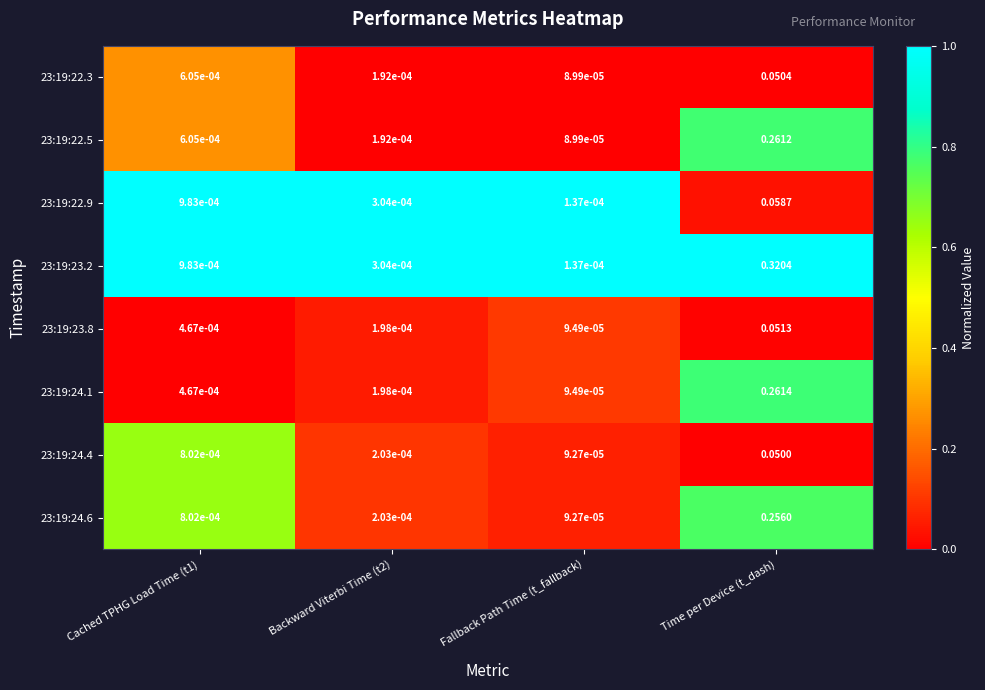

Where is 23:19:23.2 nearest to the value 0?

Fallback Path Time (t_fallback)